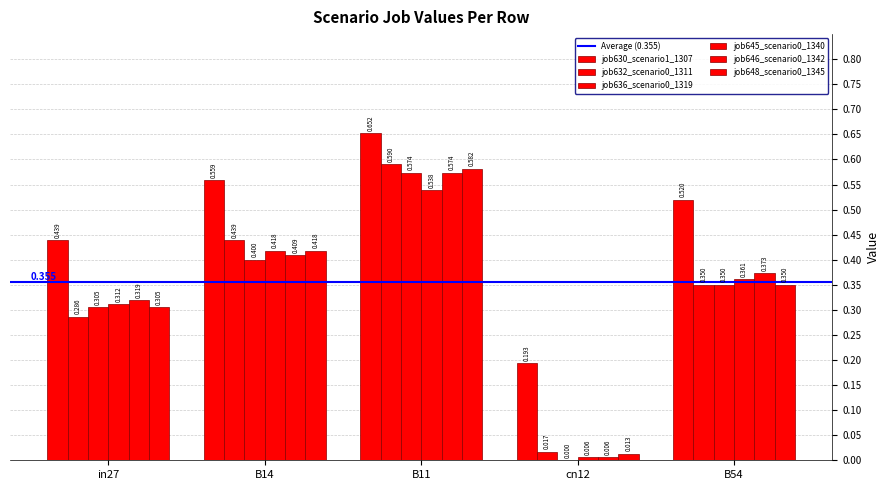

How many groups of bars are there?

5